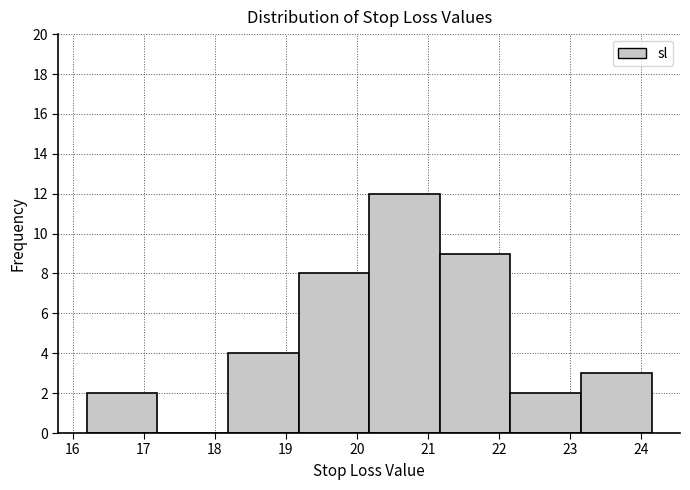

Reading left to right, transcribe this chart: for each bar, give the range it covers on the x-axis and its height. Neither the bar edges nor the heights are printed on the chart, so give them approximately, as read against the axes.

16.2 to 17.2: 2
17.2 to 18.2: 0
18.2 to 19.2: 4
19.2 to 20.2: 8
20.2 to 21.2: 12
21.2 to 22.2: 9
22.2 to 23.2: 2
23.2 to 24.2: 3